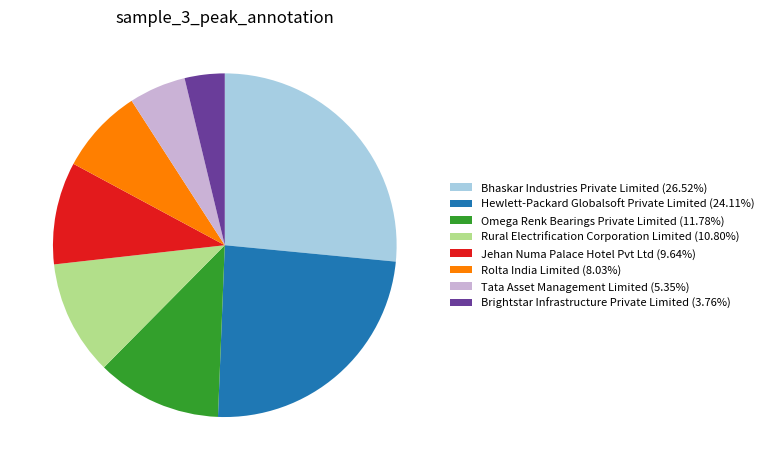

Between Tata Asset Management Limited and Omega Renk Bearings Private Limited, which is larger?

Omega Renk Bearings Private Limited